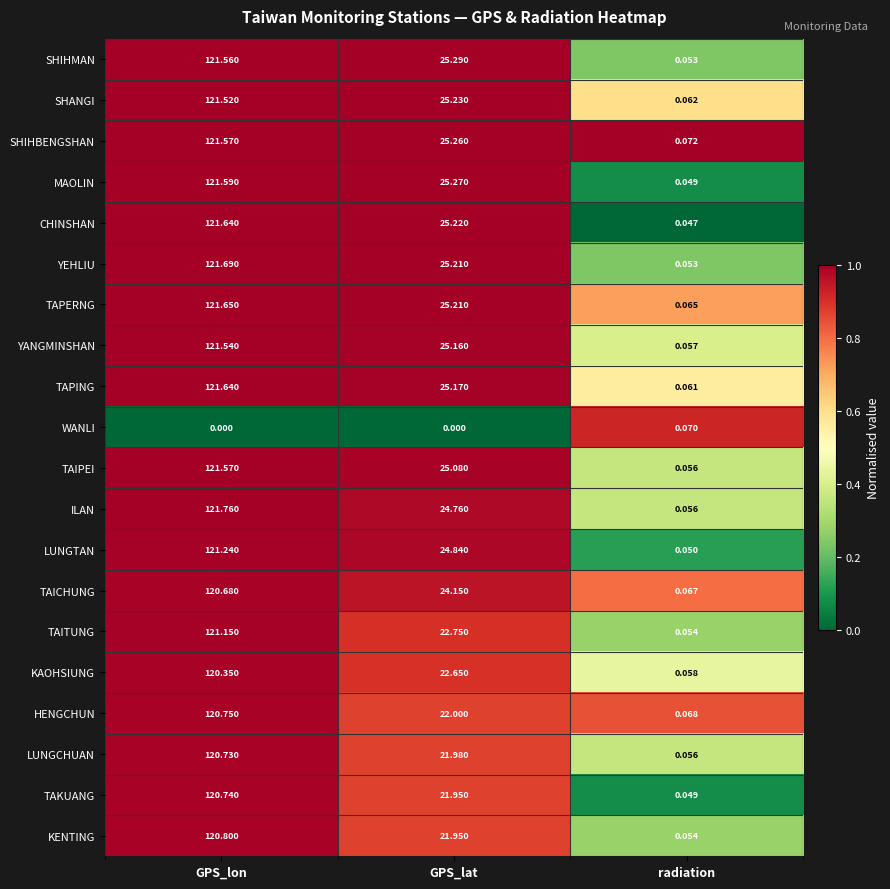

Which series changed the most between GPS_lon and radiation?

ILAN